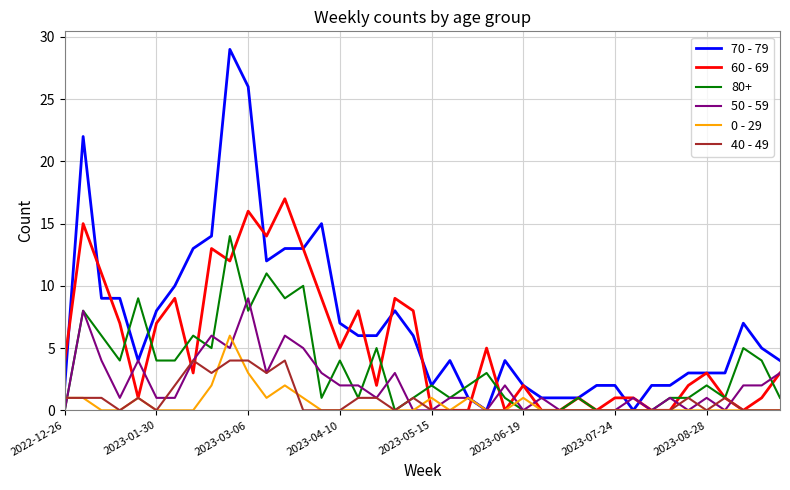

What is the greatest value displayed?

29